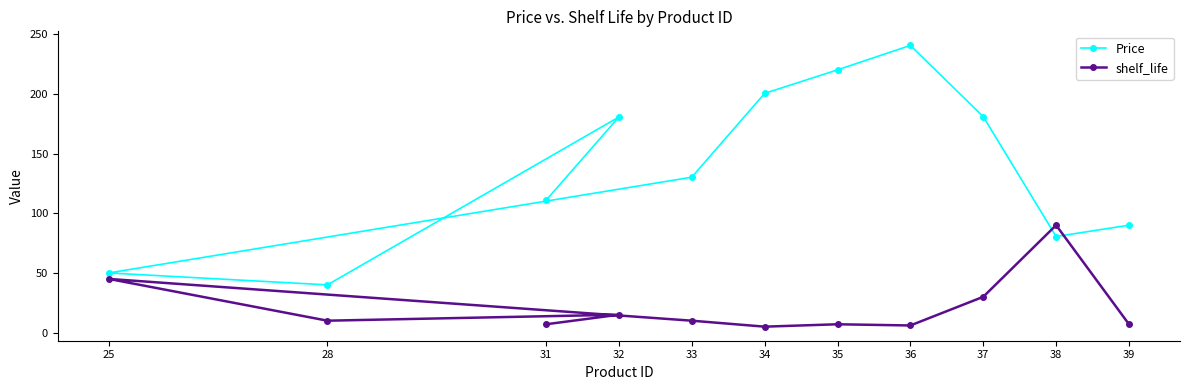

What is the highest value of the shelf_life series?

90.0